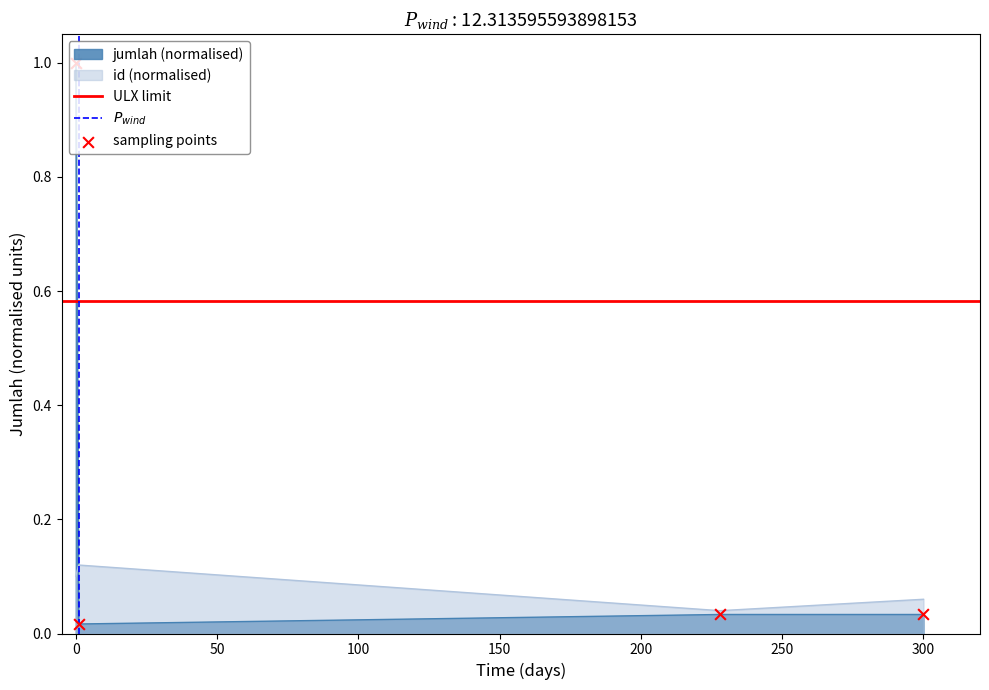

Which series reaches the maximum Y coordinate?

jumlah